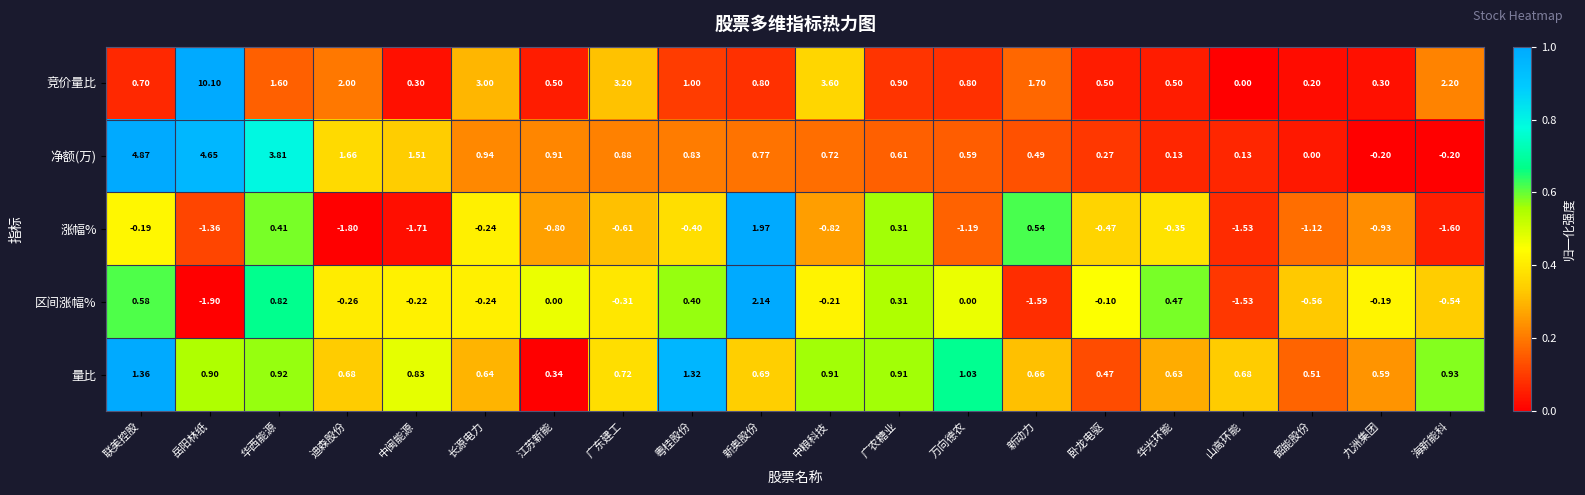

List the series in order of their peak value, lowest first.

量比, 涨幅%, 区间涨幅%, 净额(万), 竞价量比